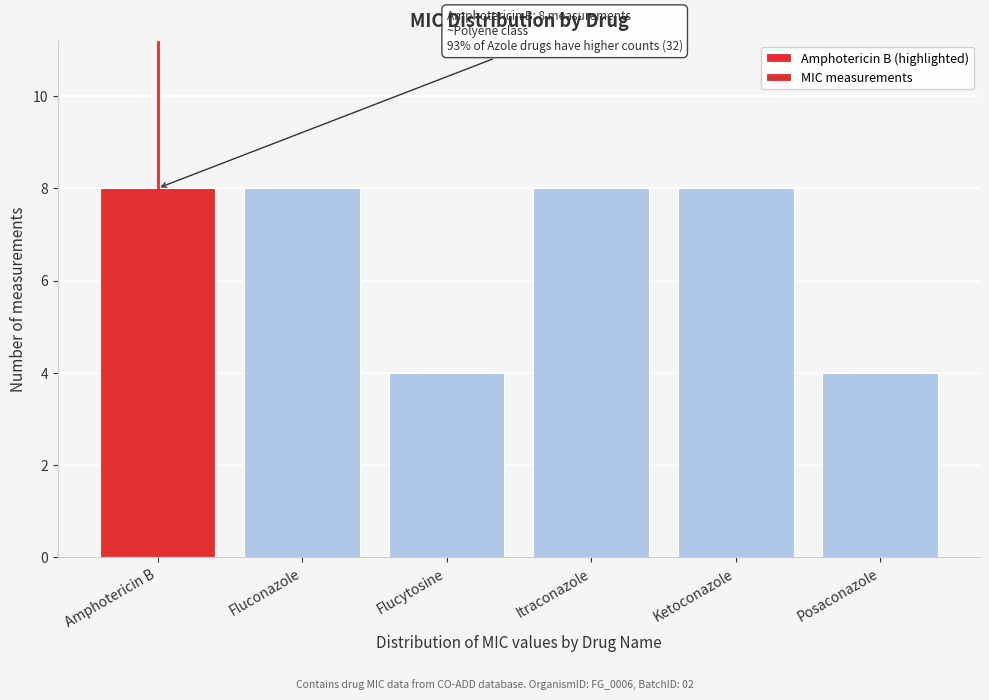

Reading right to left, what are all the values shown in this chart?

4	8	8	4	8	8